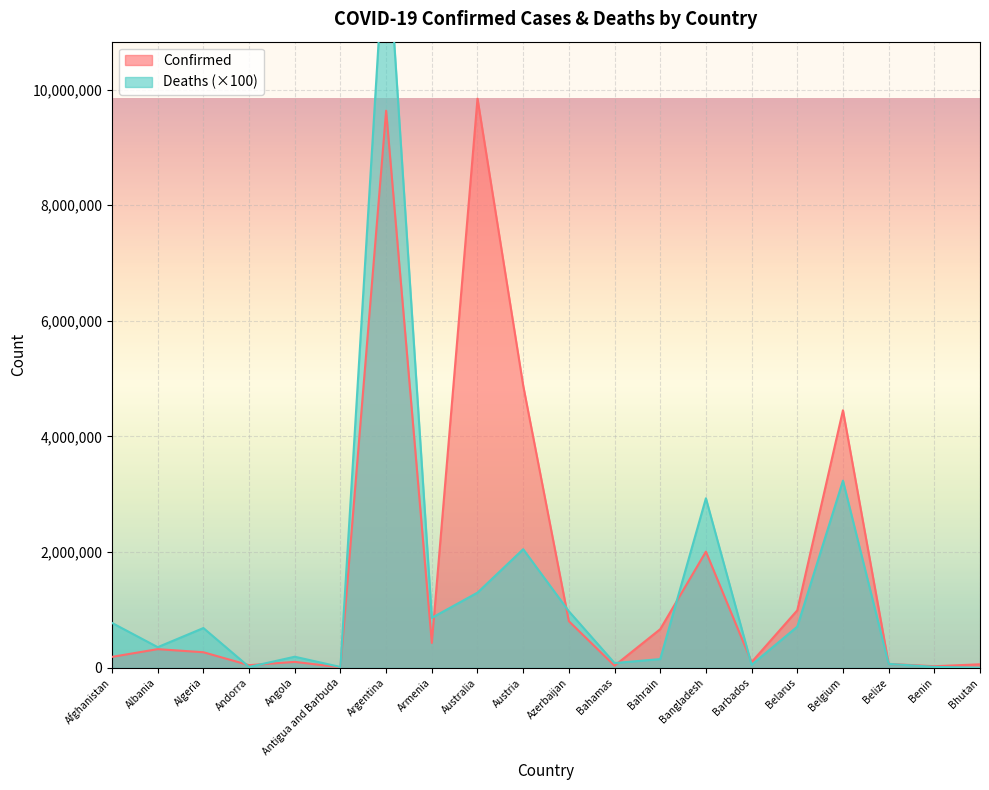

Is it true that Confirmed equals 9633732 at Argentina?

True